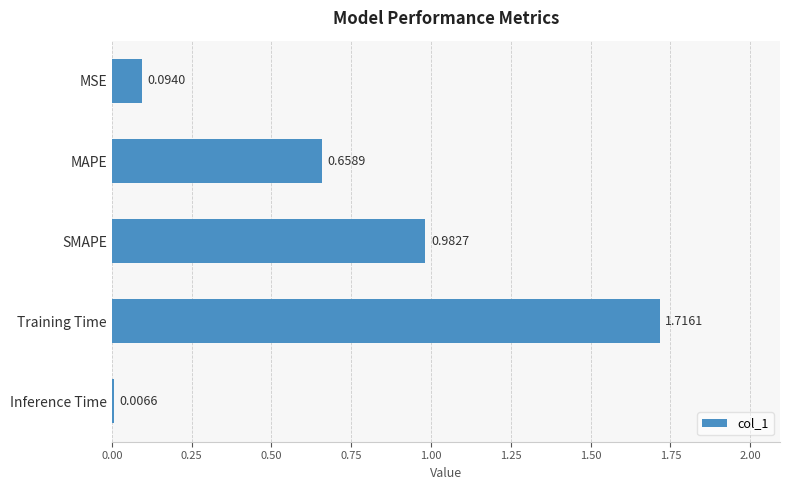

What is the label of the 5th bar from the top?

Inference Time